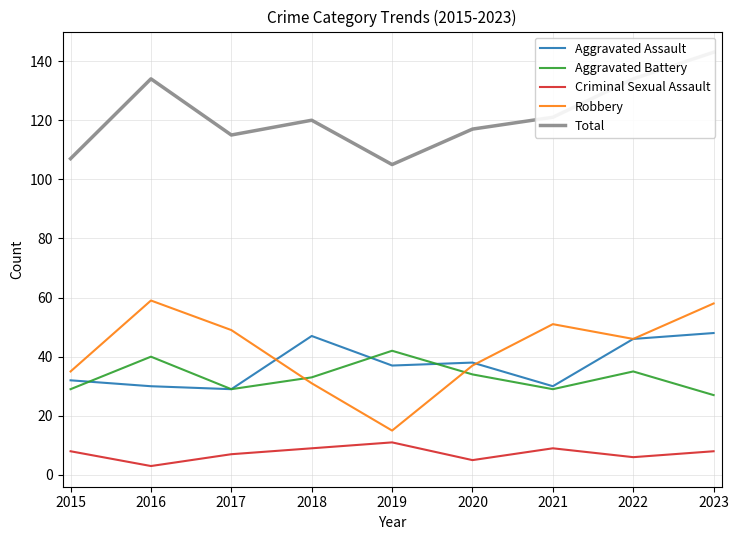

True or false: Aggravated Battery has more than 1 interior local peaks.

True